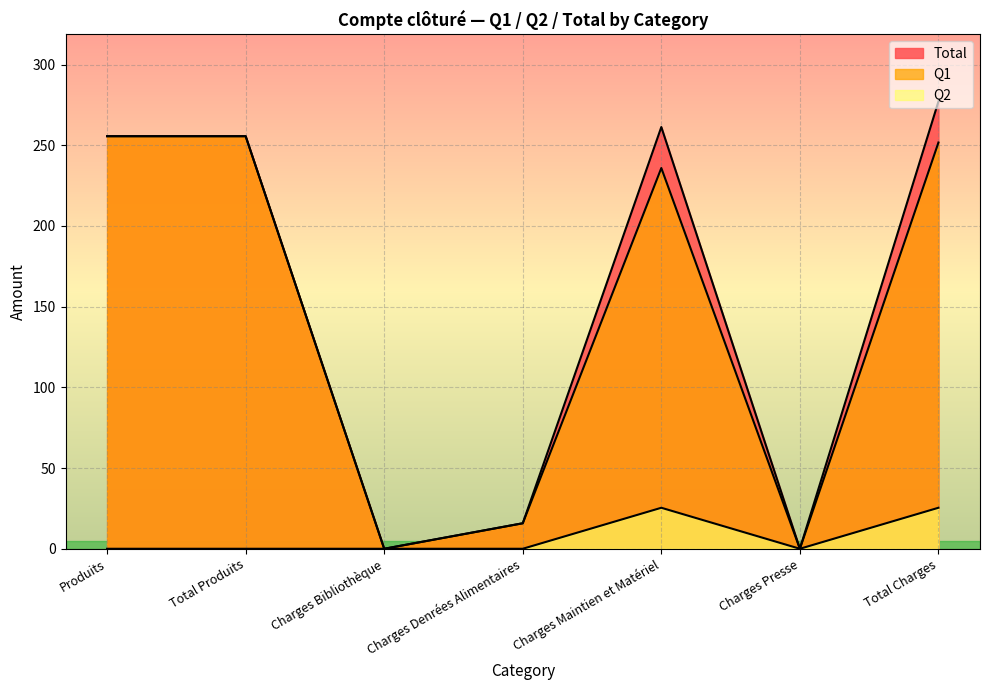

Does the chart display data point markers on the line(s)?

No